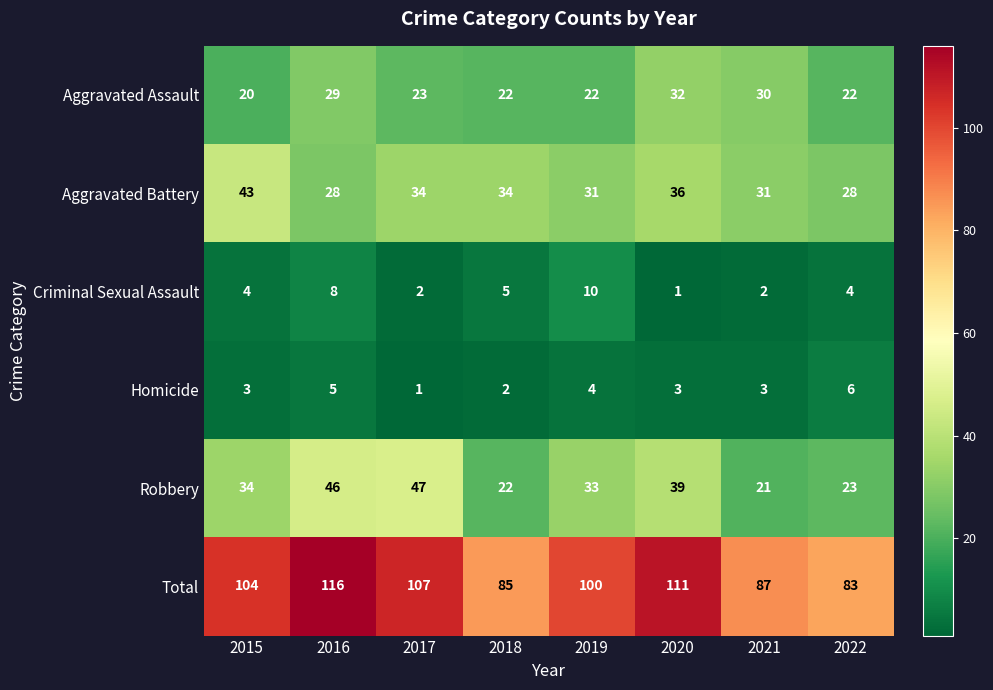

Rank the categories by Total value from lowest to highest.

2022, 2018, 2021, 2019, 2015, 2017, 2020, 2016